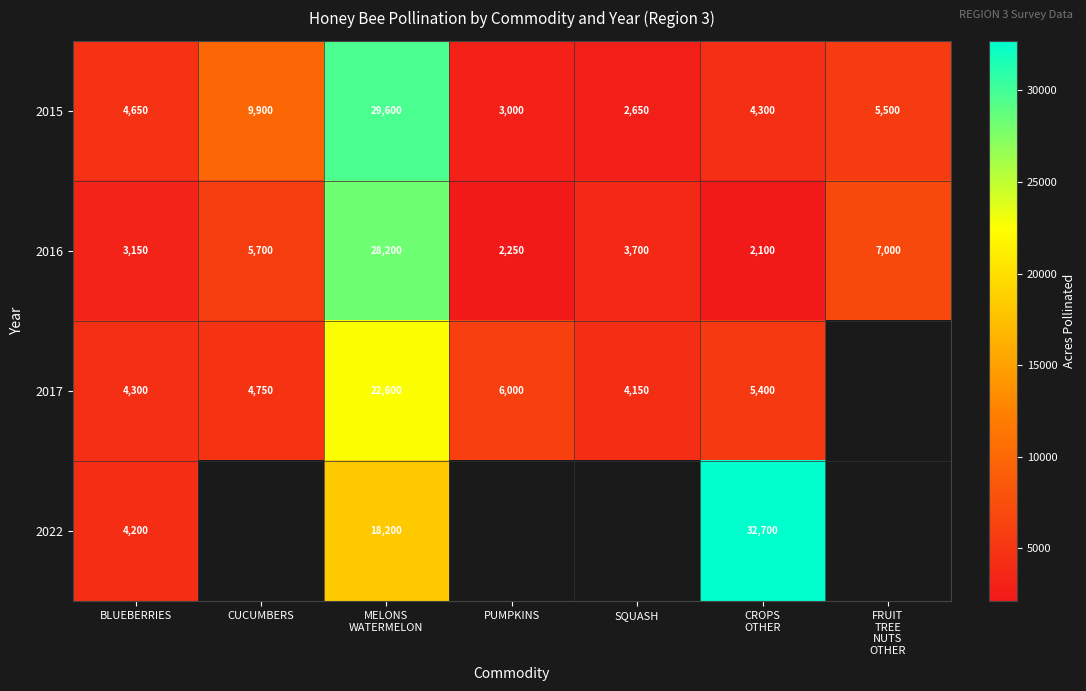

What is the spread (max minus min) of values at PUMPKINS?

3750.0